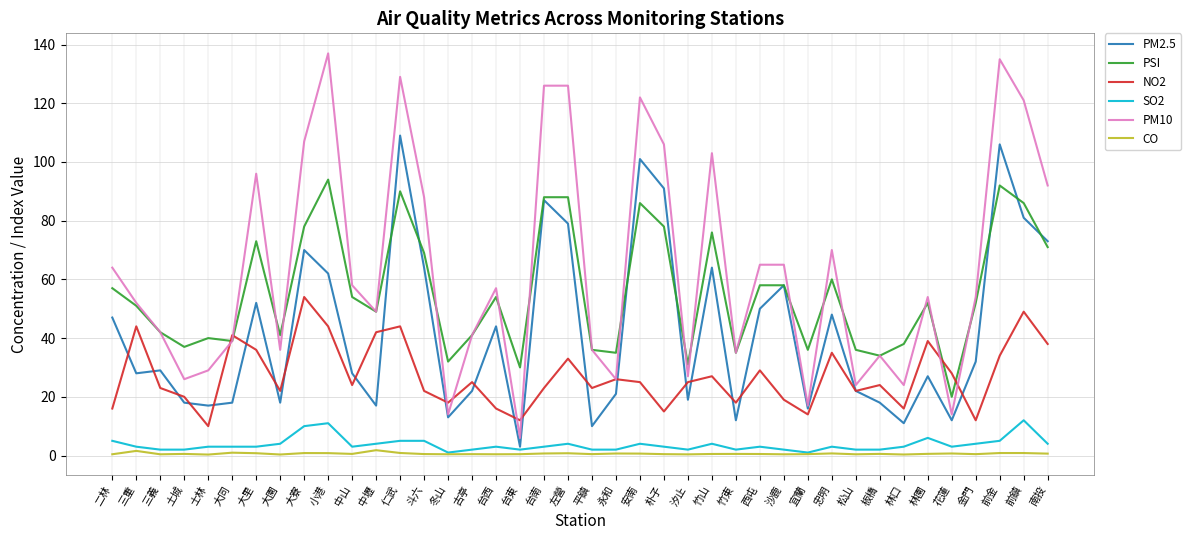

What is the difference between the highest and lowest values at 林園?

53.4